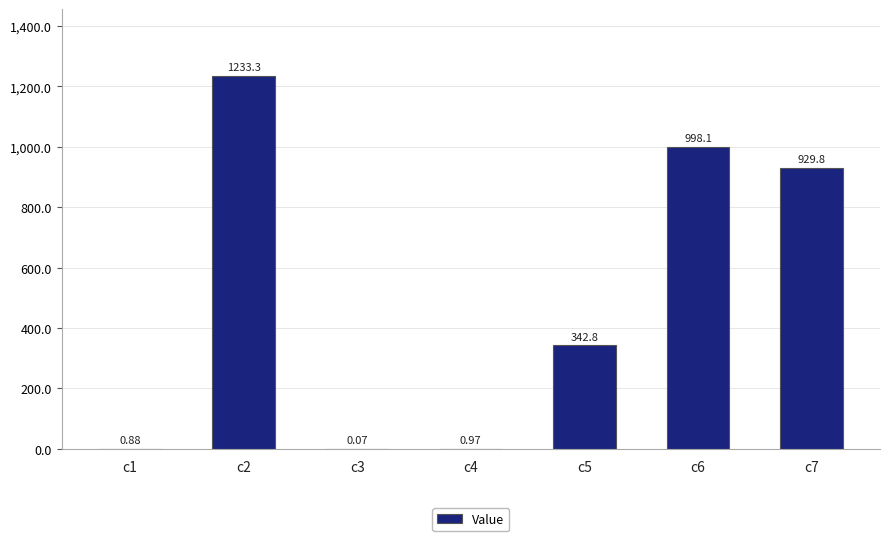

Which label corresponds to the largest value in the chart?

c2